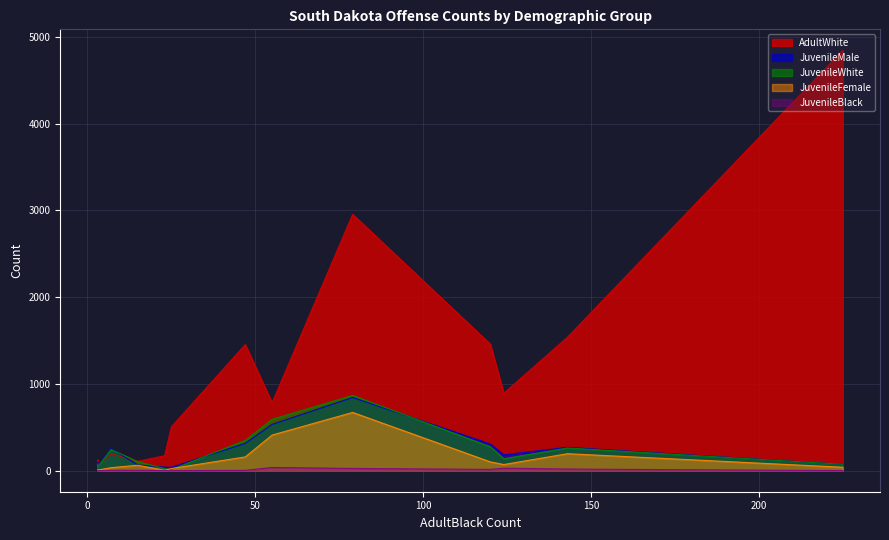

At how many categories does at least one series exceed 3477?

1